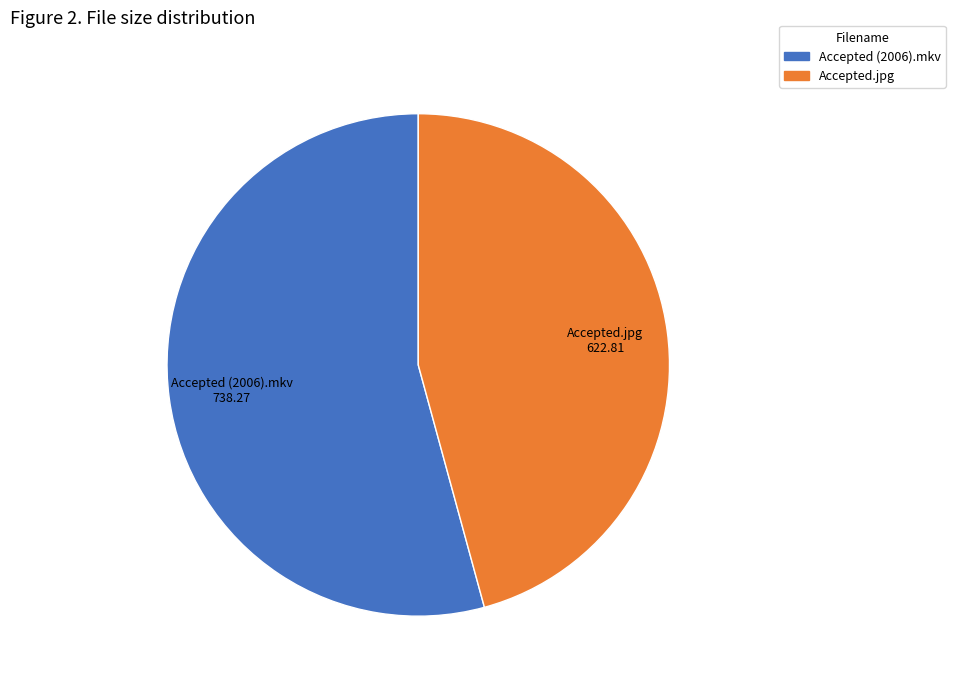

Which slice is the largest?

Accepted (2006).mkv